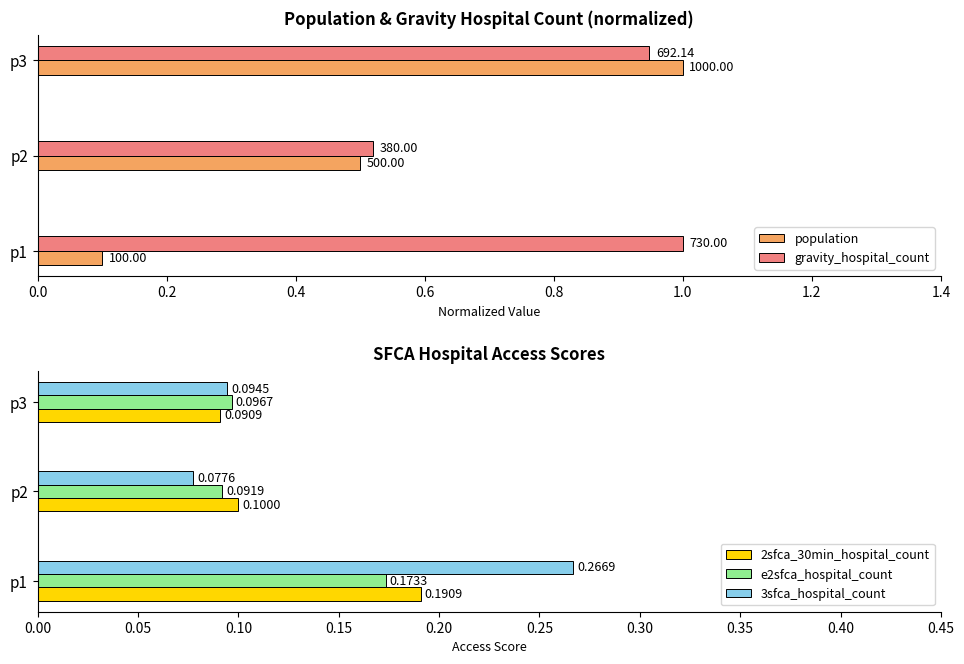

Rank the categories by e2sfca_hospital_count value from lowest to highest.

p2, p3, p1